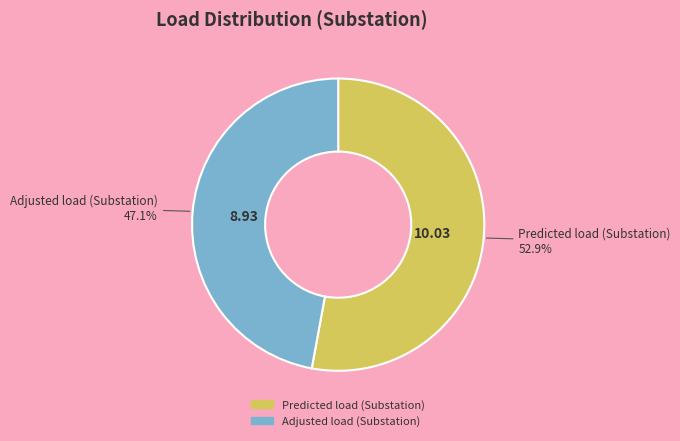

To the nearest percent, what is the combined percentage of Adjusted load (Substation) and Predicted load (Substation)?

100%